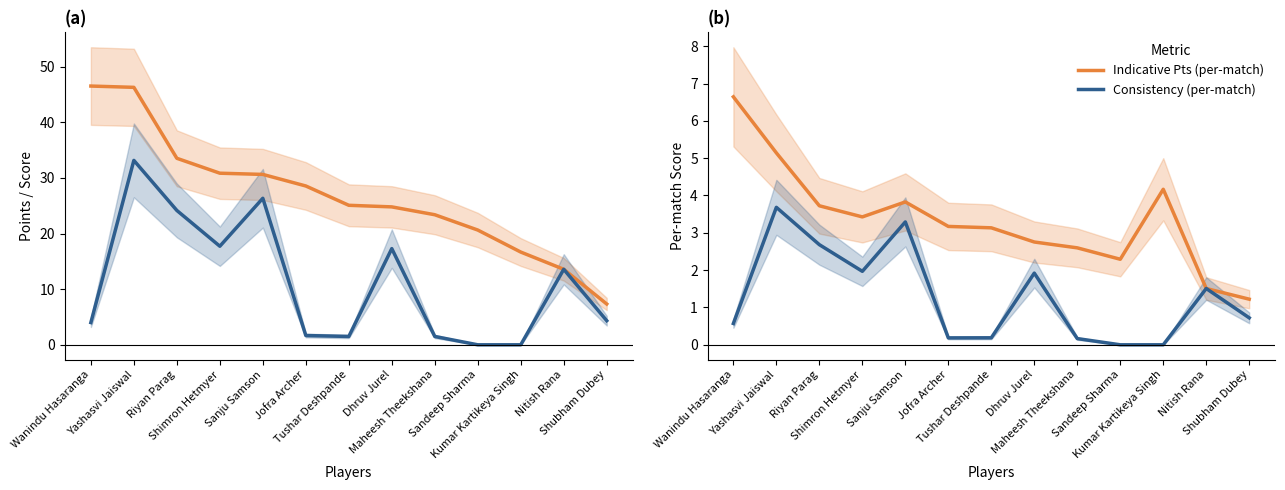

What position from the left is Shimron Hetmyer?

4